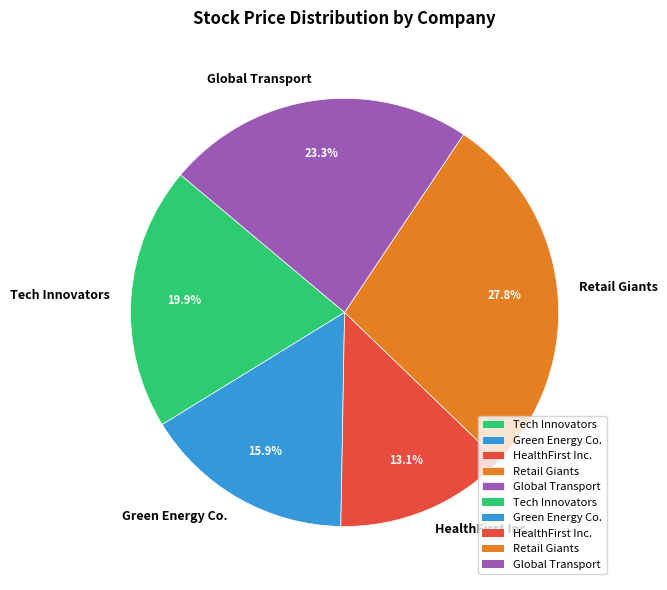

What percentage is the Tech Innovators slice, to the nearest percent?

20%